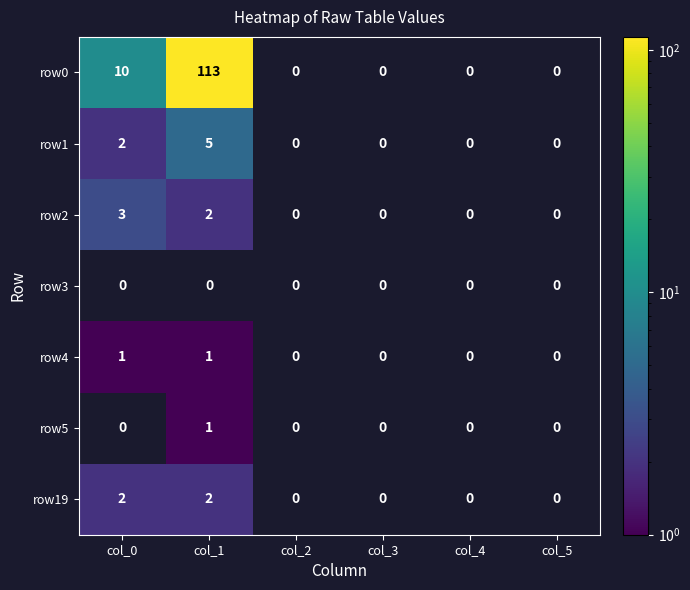

The row4 series shows 0 at col_0. True or false?

False